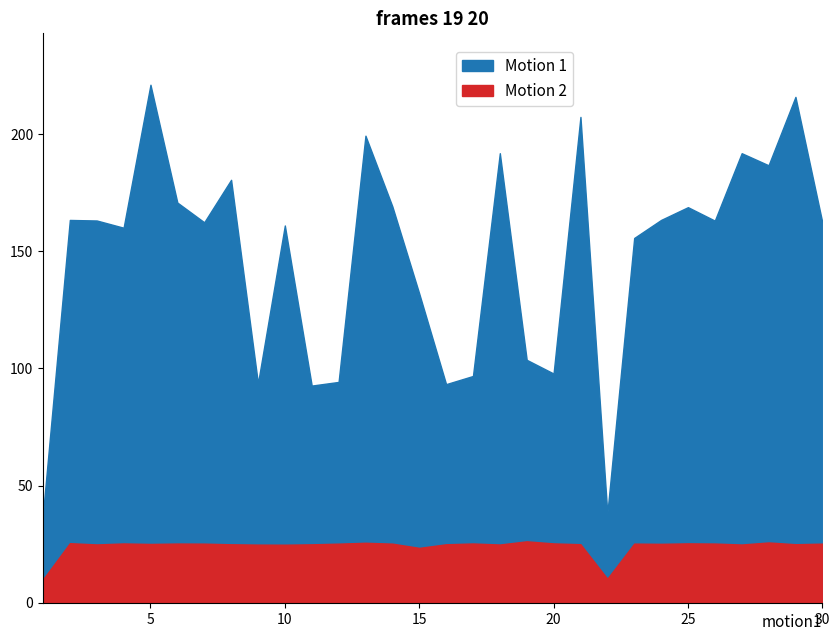

Rank the series at 22 from highest to lowest value.

Motion 1, Motion 2